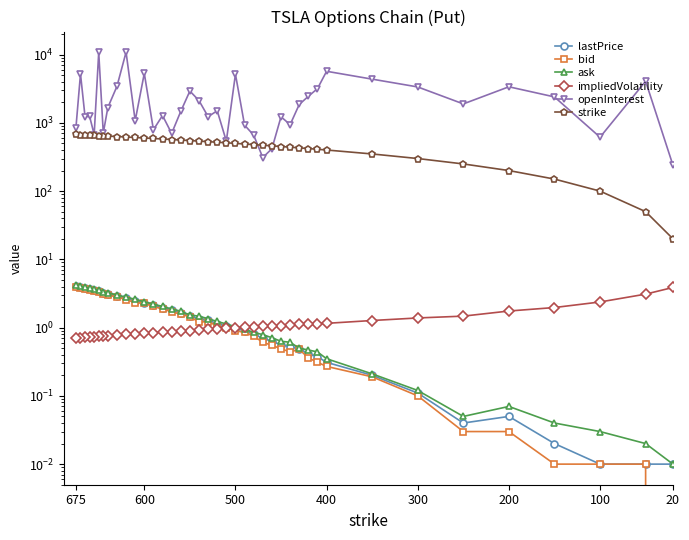

True or false: impliedVolatility and strike cross at least once.

False